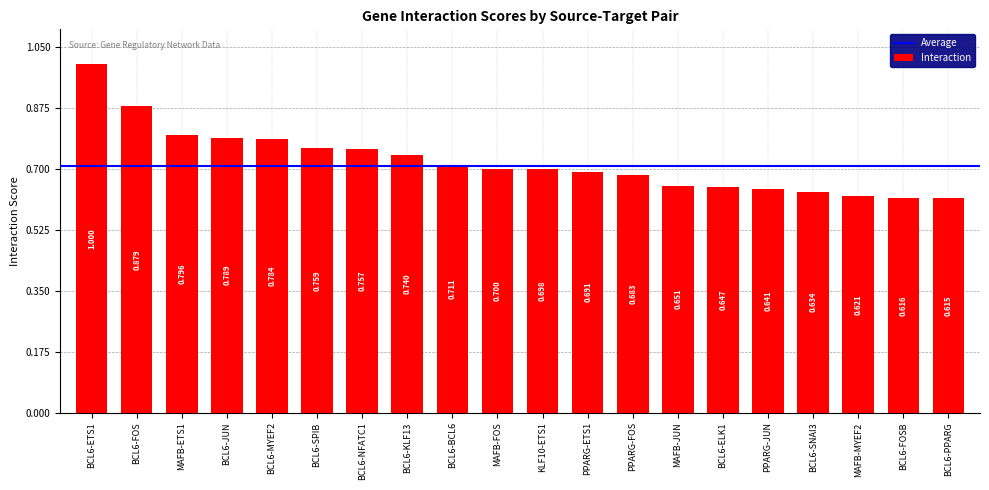

What is the label of the 10th bar from the left?

MAFB-FOS